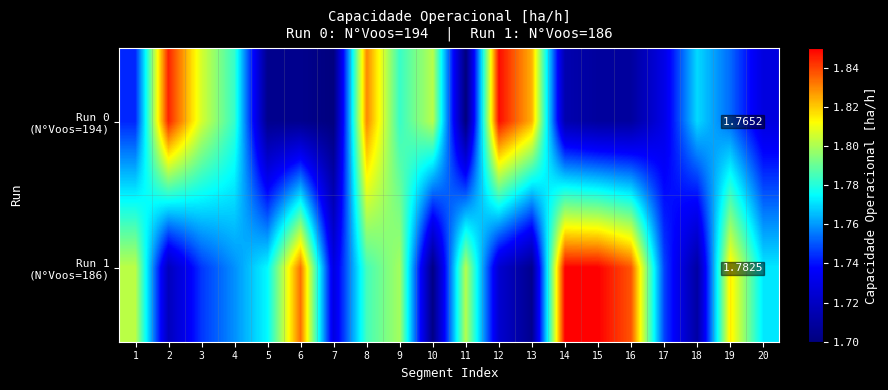

What is the difference between the second highest and minimum values in the Run 0 (N°Voos=194) series?

0.1